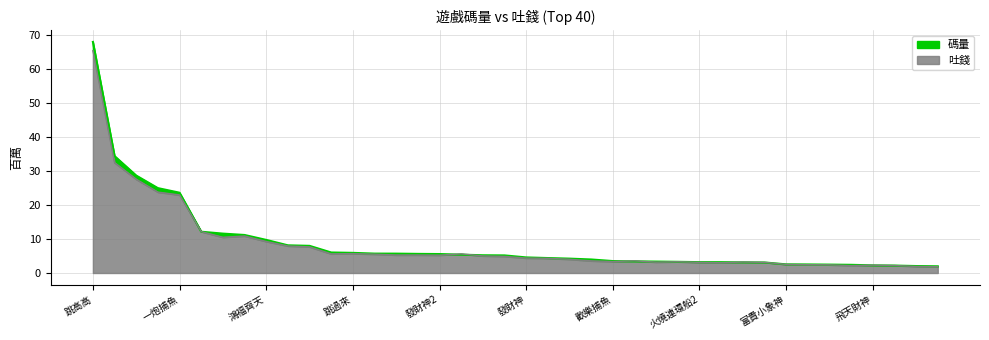

Which series changed the most between 7 and 8?

吐錢